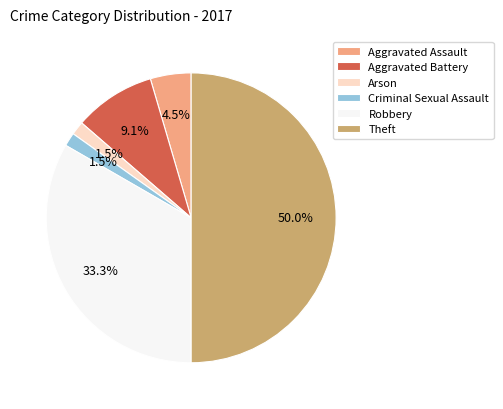

What percentage is NOT represented by Criminal Sexual Assault?

98.5%